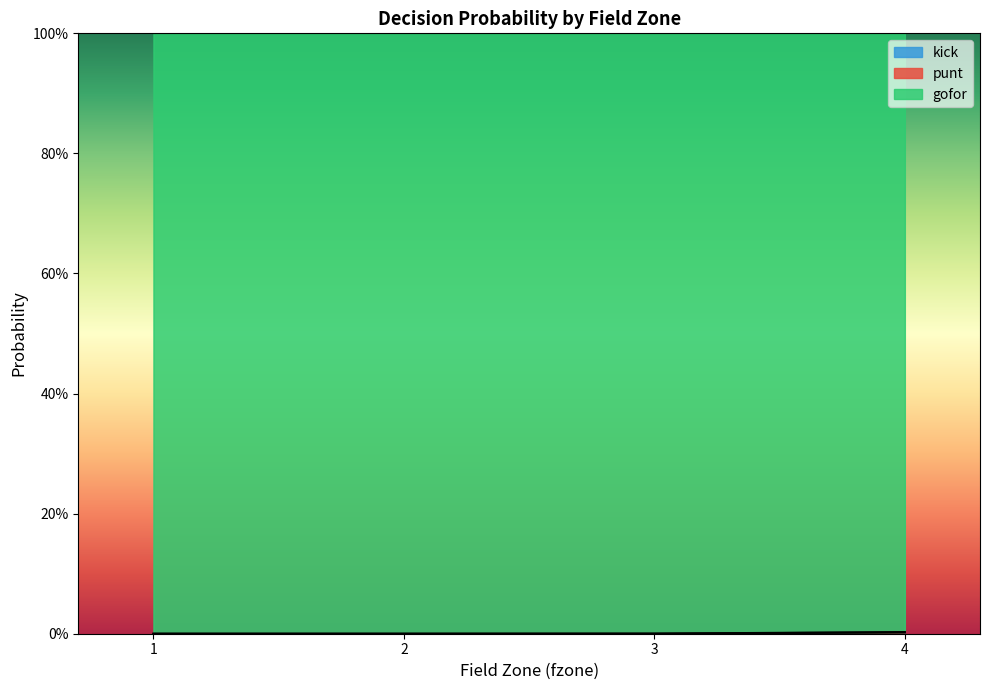

Reading left to right, what are all the values shown in this chart?

gofor: 1.0	1.0	1.0	1.0	1.0	1.0	1.0	1.0	1.0	1.0	1.0	1.0	1.0	1.0	1.0	1.0	1.0	1.0	1.0	1.0	1.0	1.0	1.0	1.0	1.0	1.0	1.0	1.0	1.0	1.0	1.0	1.0	1.0	1.0	1.0	1.0	1.0	1.0	1.0	1.0
punt: 0.0	0.0	0.0	0.0	0.0	0.0	0.0	0.0	0.0	0.0	0.0	0.0	0.0	0.0	0.0	0.0	0.0	0.0	0.0	0.0	0.0	0.0	0.0	0.0	0.0	0.0	0.0	0.0	0.0	0.0	0.0	0.0	0.0	0.0	0.0	0.0	0.0	0.0	0.0	0.0
kick: 0.0	0.0	0.0	0.0	0.0	0.0	0.0	0.0	0.0	0.0	0.0	0.0	0.0	0.0	0.0	0.0	0.0	0.0	0.0	0.0	0.0	0.0	0.0	0.0	0.0	0.0	0.0	0.0	0.0	0.0	0.0	0.0	0.0	0.0	0.0	0.0	0.0	0.0	0.0	0.0